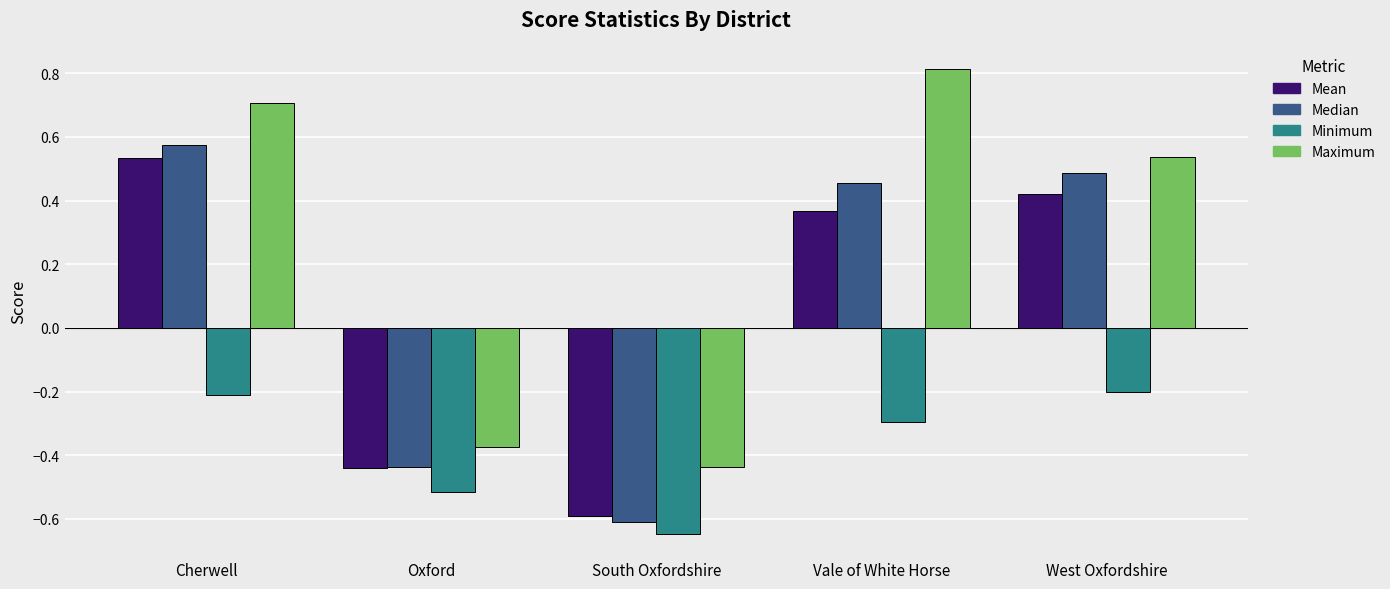

Which label corresponds to the largest value in the chart?

Vale of White Horse